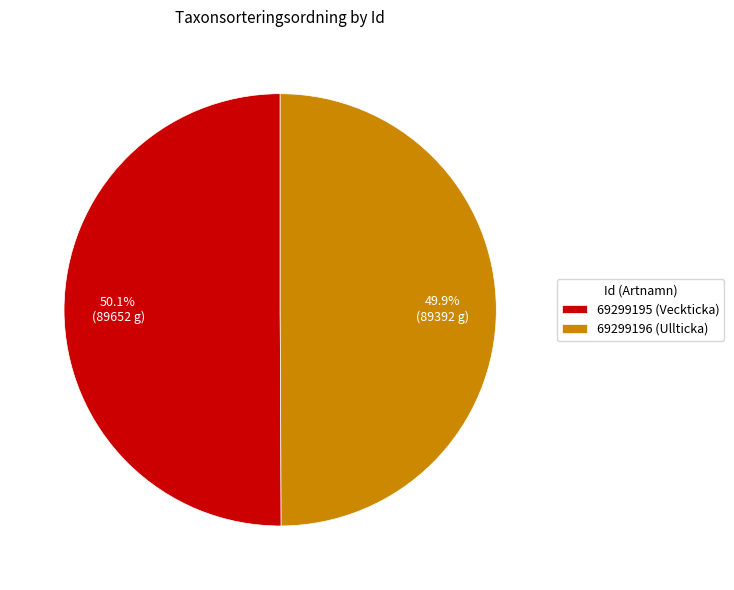

Is there any slice that represents more than half of the pie?

Yes